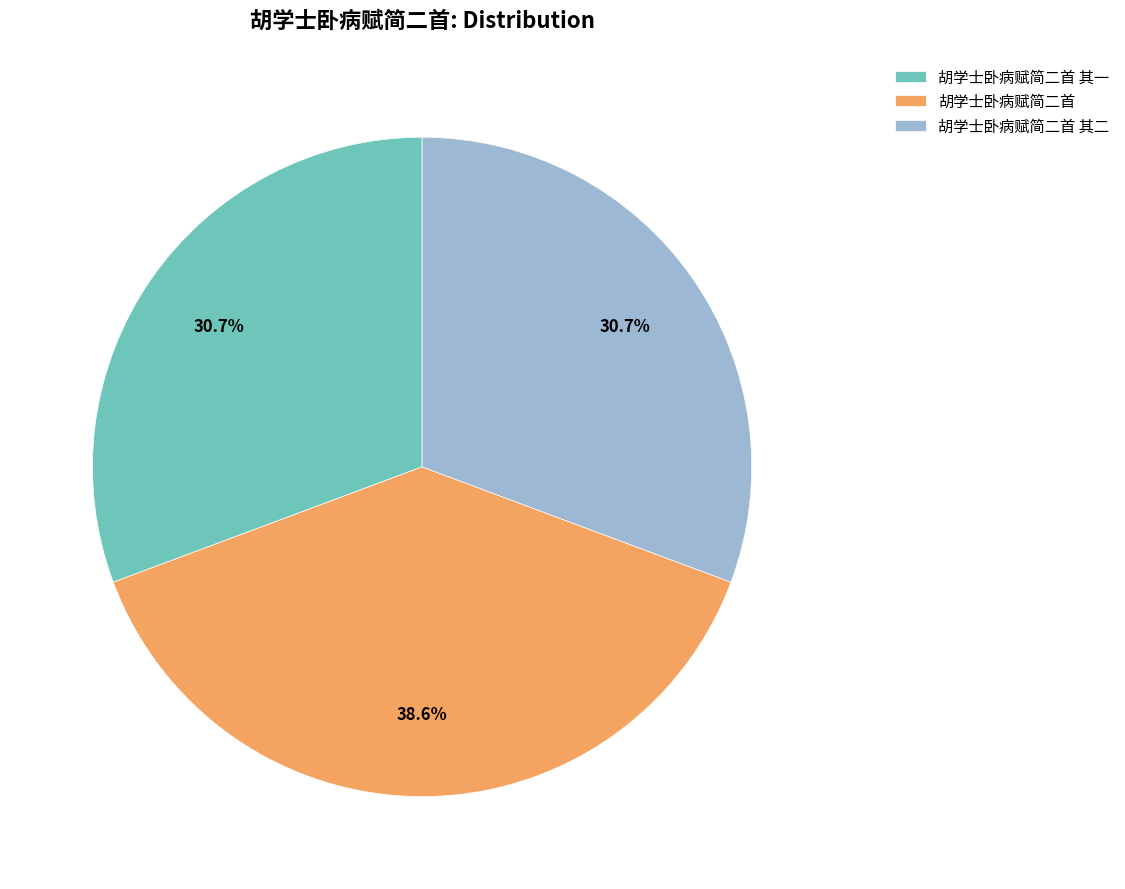

Is it true that 胡学士卧病赋简二首 其一 is 31% of the pie?

True